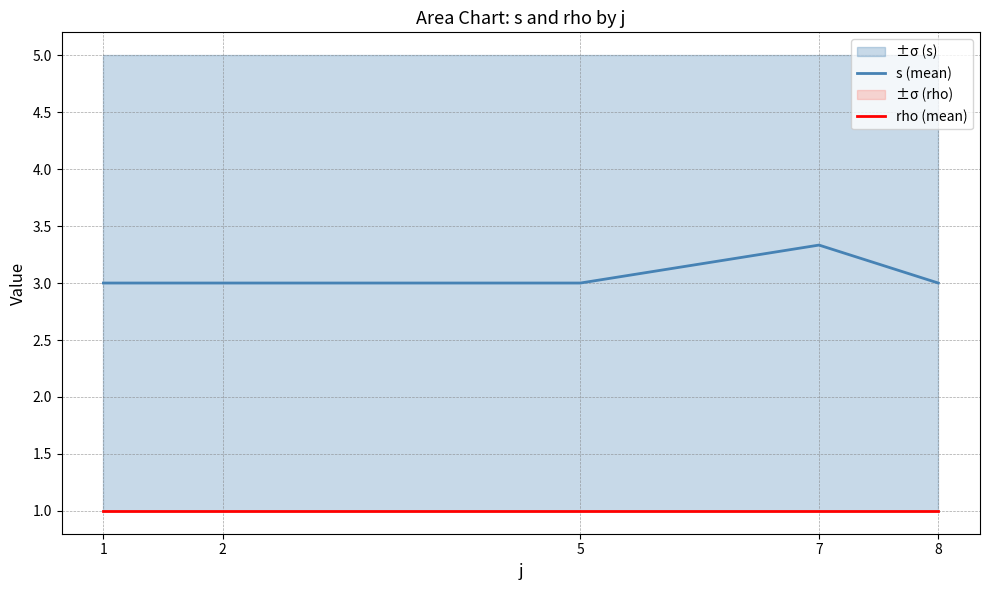

Does the chart display data point markers on the line(s)?

No